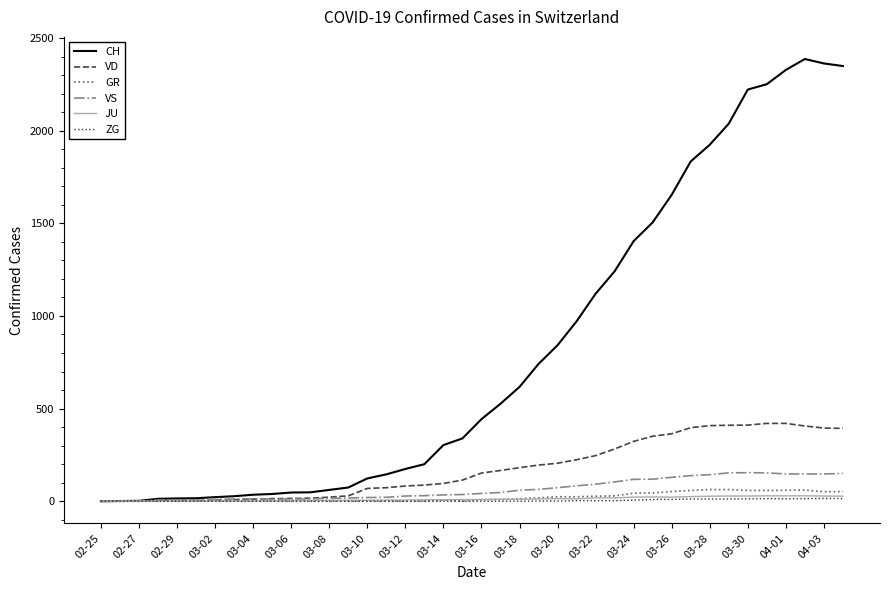

What is the greatest value displayed?

2387